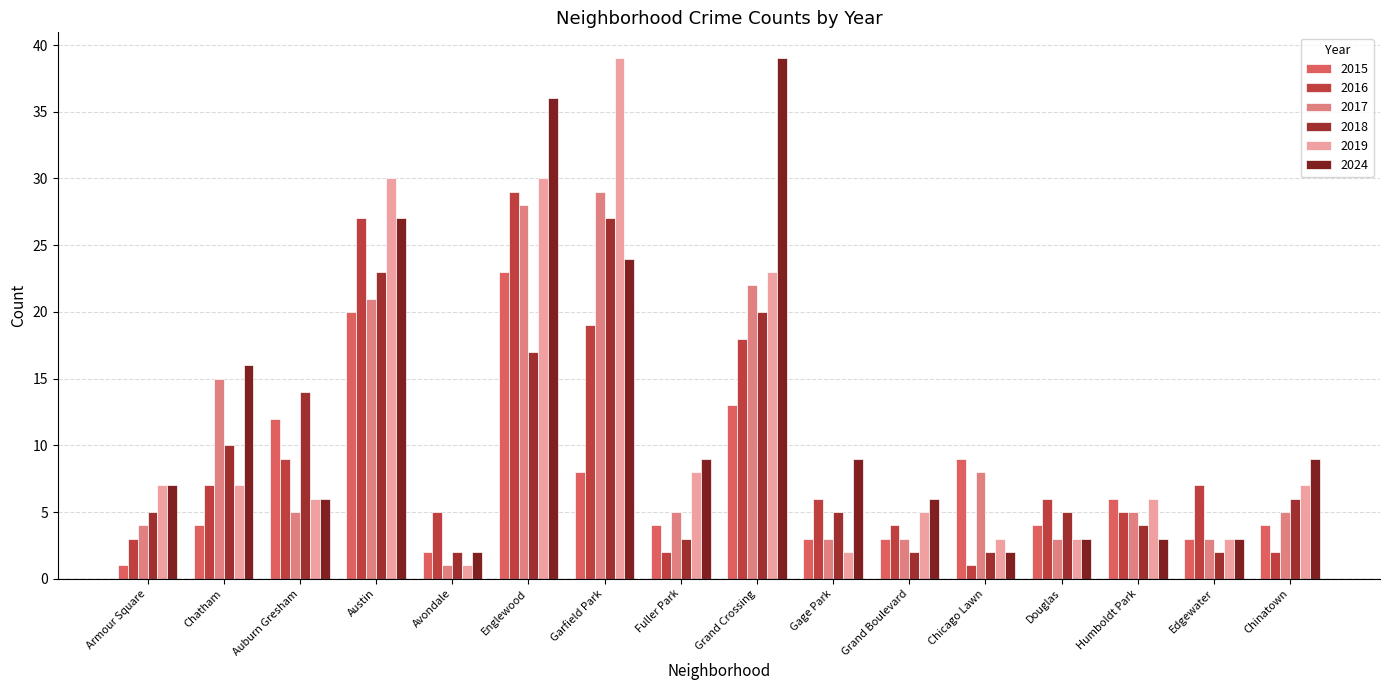

What is the average value of the 2017 series?

10